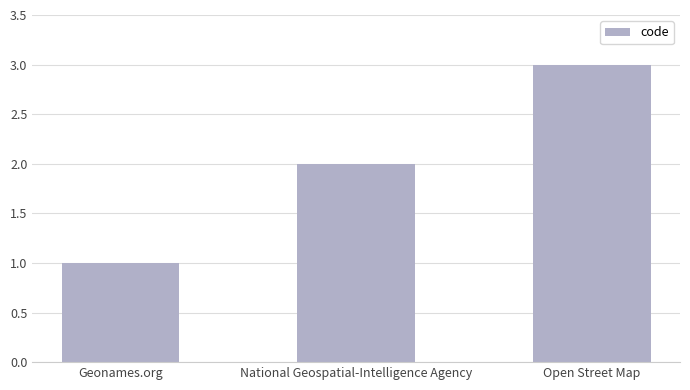

Is it true that the value at Open Street Map is 2?

False